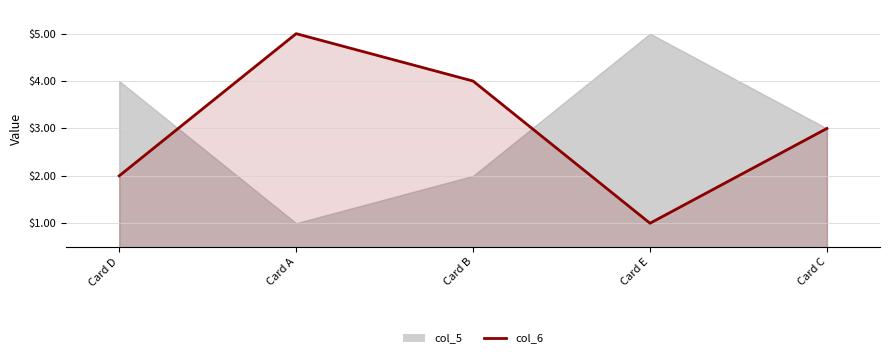

What position from the left is Card D?

1